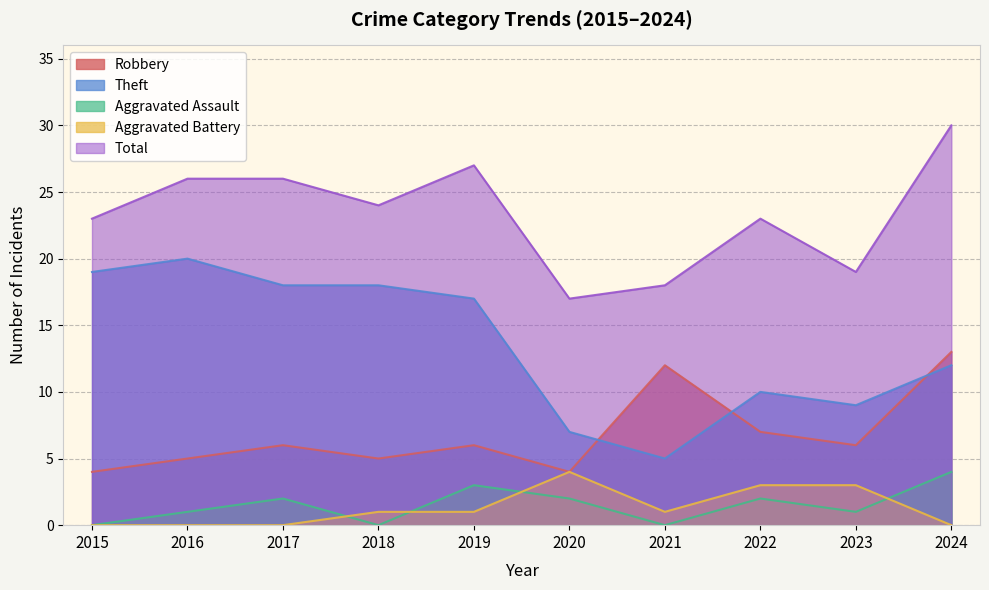

Reading left to right, what are all the values shown in this chart?

Robbery: 2015=4	2016=5	2017=6	2018=5	2019=6	2020=4	2021=12	2022=7	2023=6	2024=13
Theft: 2015=19	2016=20	2017=18	2018=18	2019=17	2020=7	2021=5	2022=10	2023=9	2024=12
Aggravated Assault: 2015=0	2016=1	2017=2	2018=0	2019=3	2020=2	2021=0	2022=2	2023=1	2024=4
Aggravated Battery: 2015=0	2016=0	2017=0	2018=1	2019=1	2020=4	2021=1	2022=3	2023=3	2024=0
Total: 2015=23	2016=26	2017=26	2018=24	2019=27	2020=17	2021=18	2022=23	2023=19	2024=30